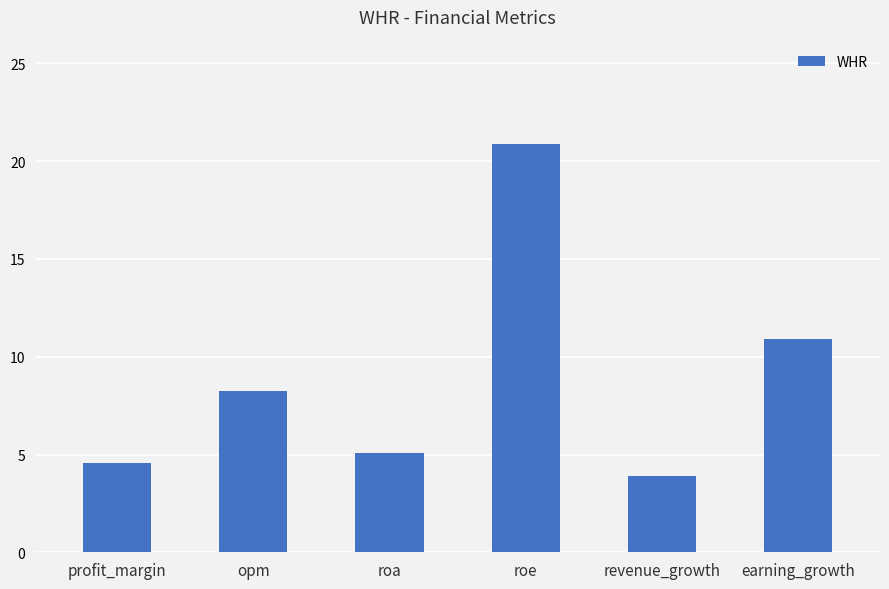

List the labels in order of value, largest first.

roe, earning_growth, opm, roa, profit_margin, revenue_growth